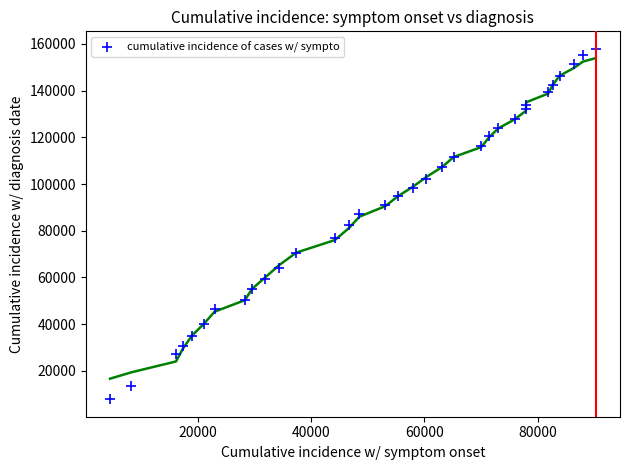

What is the range of Y values (max minus min)?

150092